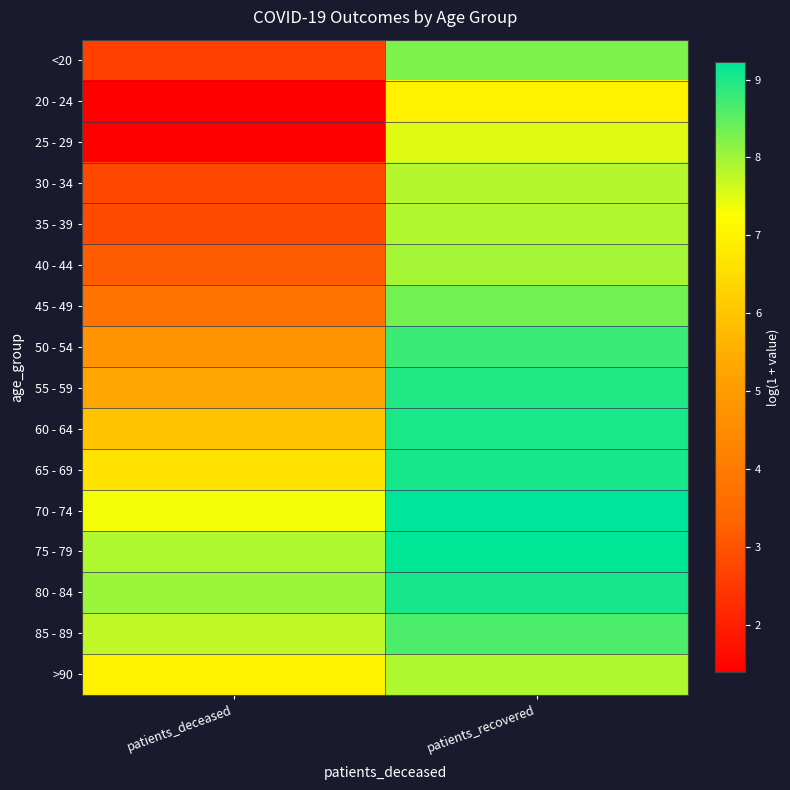

At patients_deceased, list the series in order from smallest to largest.

20 - 24, 25 - 29, <20, 30 - 34, 35 - 39, 40 - 44, 45 - 49, 50 - 54, 55 - 59, 60 - 64, 65 - 69, >90, 70 - 74, 85 - 89, 75 - 79, 80 - 84